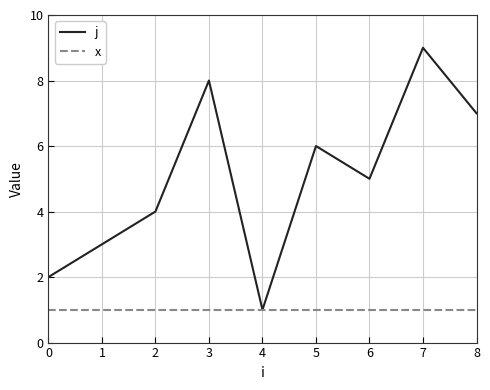

Which series has the largest range (max minus min)?

j